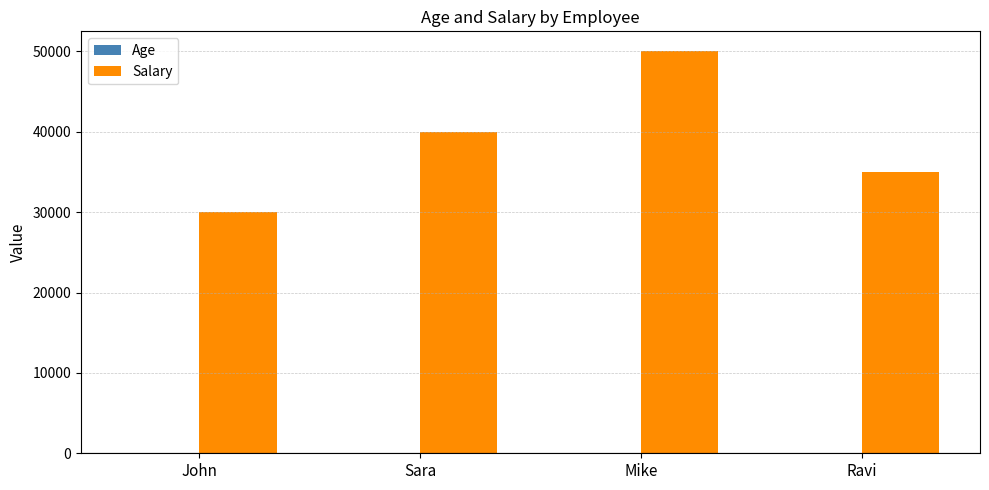

At which category is the sum across all series the highest?

Mike